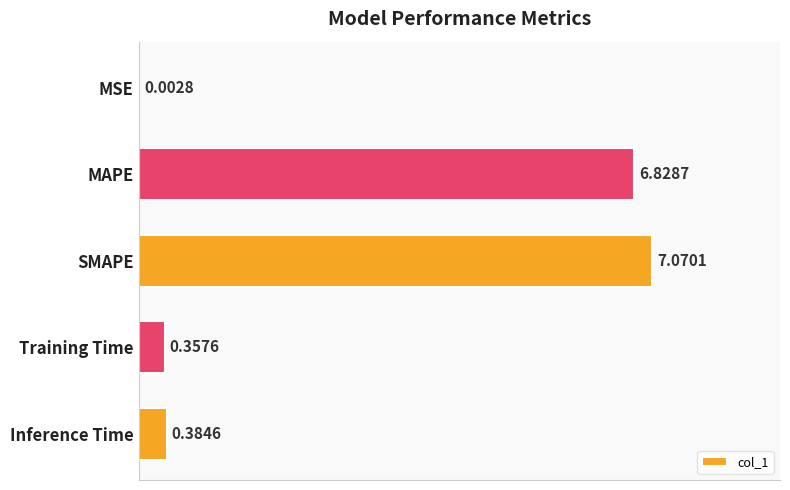

Does the chart contain stacked bars?

No